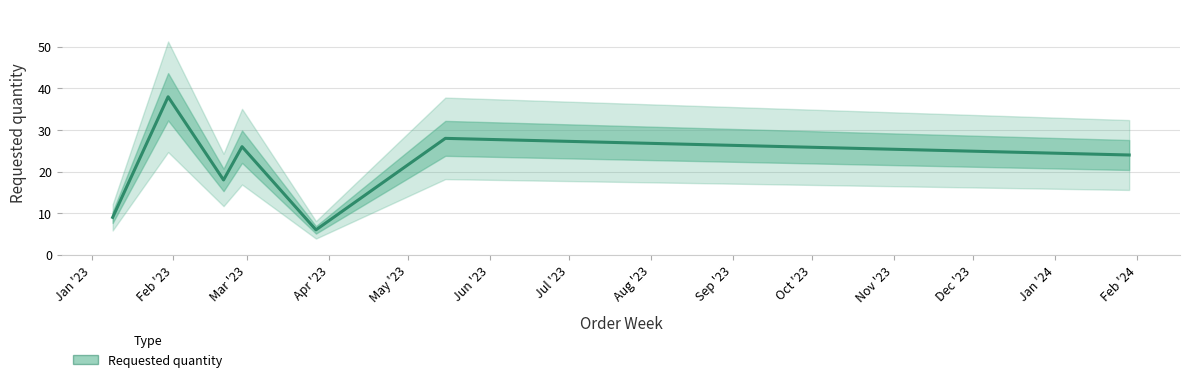

Between Jun '23 and Feb '23, which is larger?

Feb '23